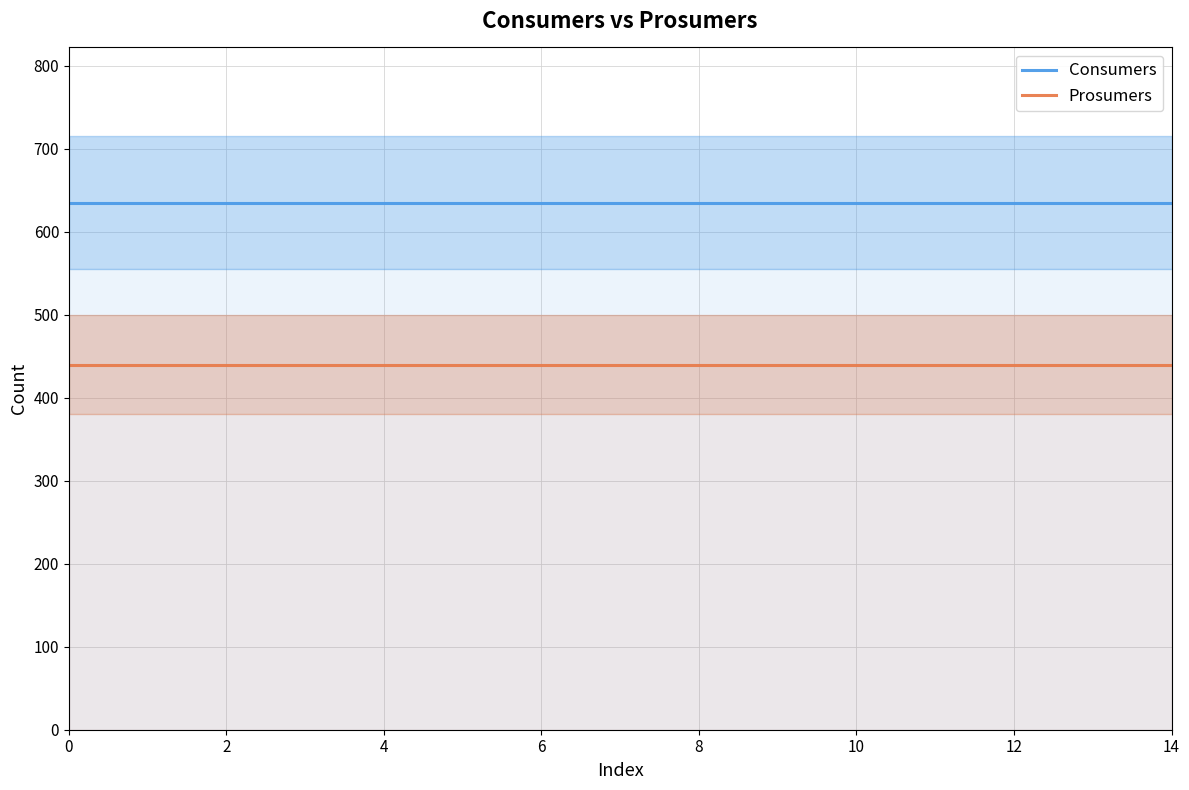

Which series has the largest range (max minus min)?

Consumers